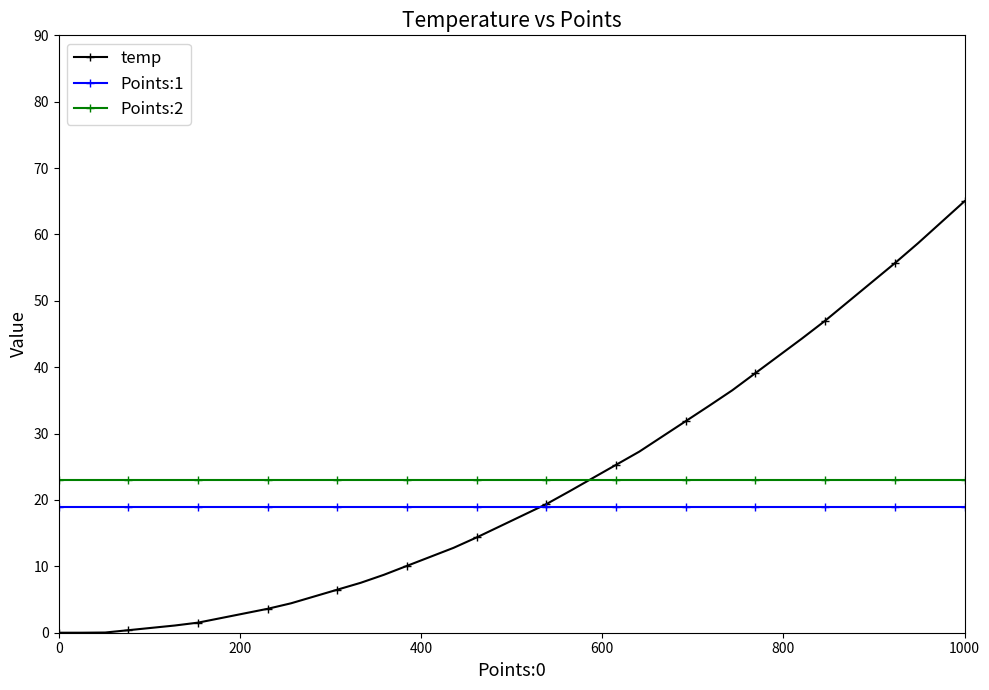

Which series has the largest range (max minus min)?

temp